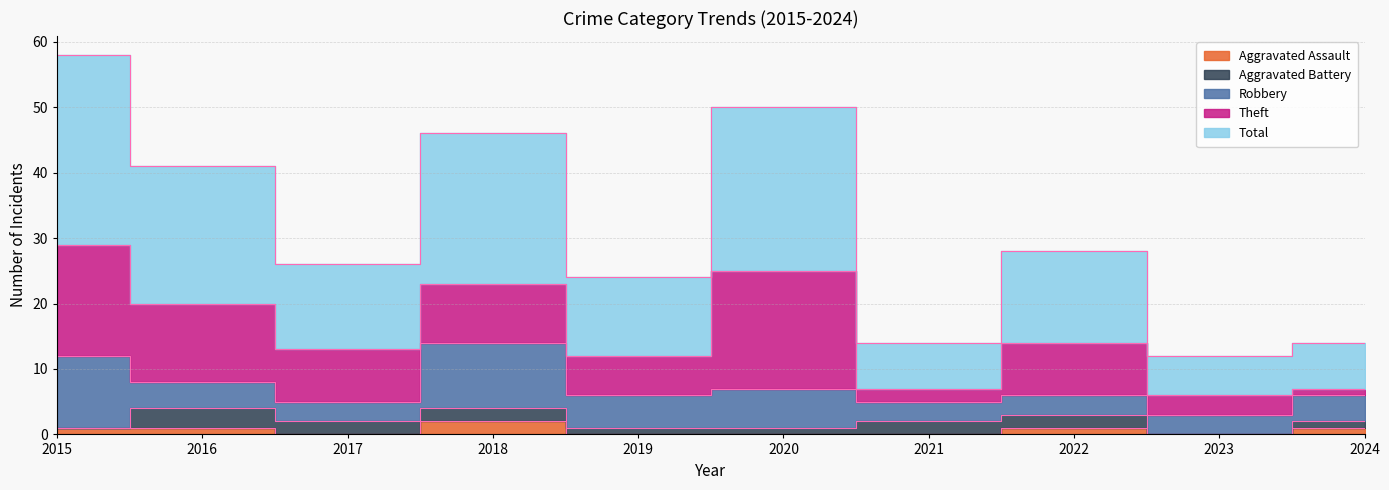

What is the spread (max minus min) of values at 2022?

13